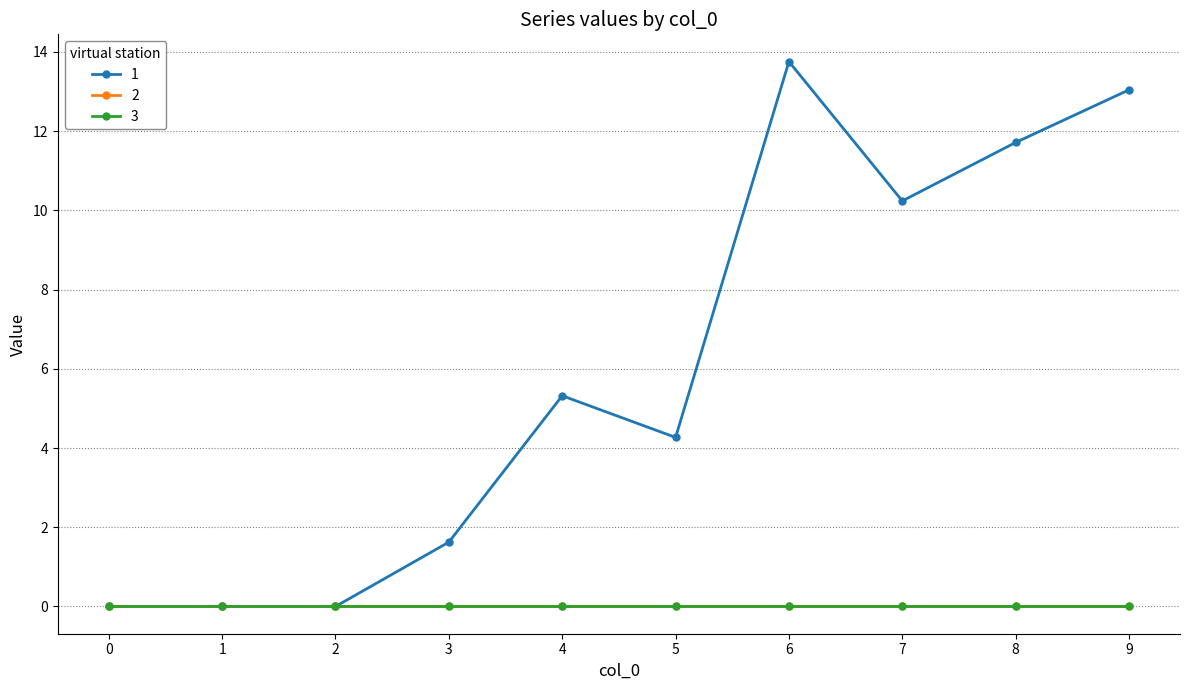

Reading left to right, transcribe all the data shown in this chart.

1: 0.0	0.0	0.0	1.6	5.3	4.3	13.8	10.2	11.7	13.0
2: 0.0	0.0	0.0	0.0	0.0	0.0	0.0	0.0	0.0	0.0
3: 0.0	0.0	0.0	0.0	0.0	0.0	0.0	0.0	0.0	0.0